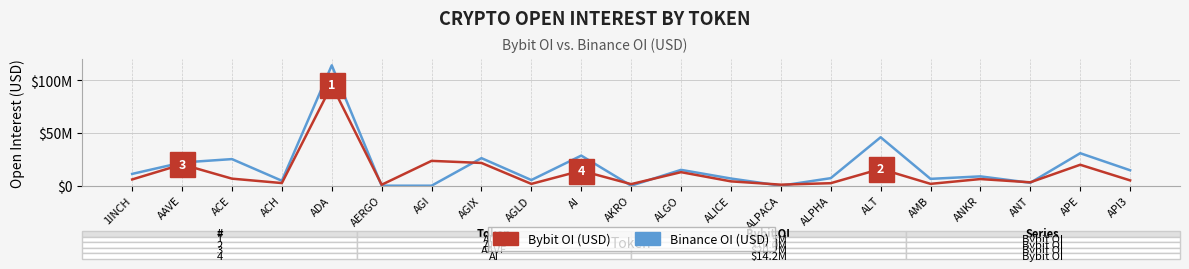

Where do Bybit OI (USD) and Binance OI (USD) first cross each other?

ADA and AERGO